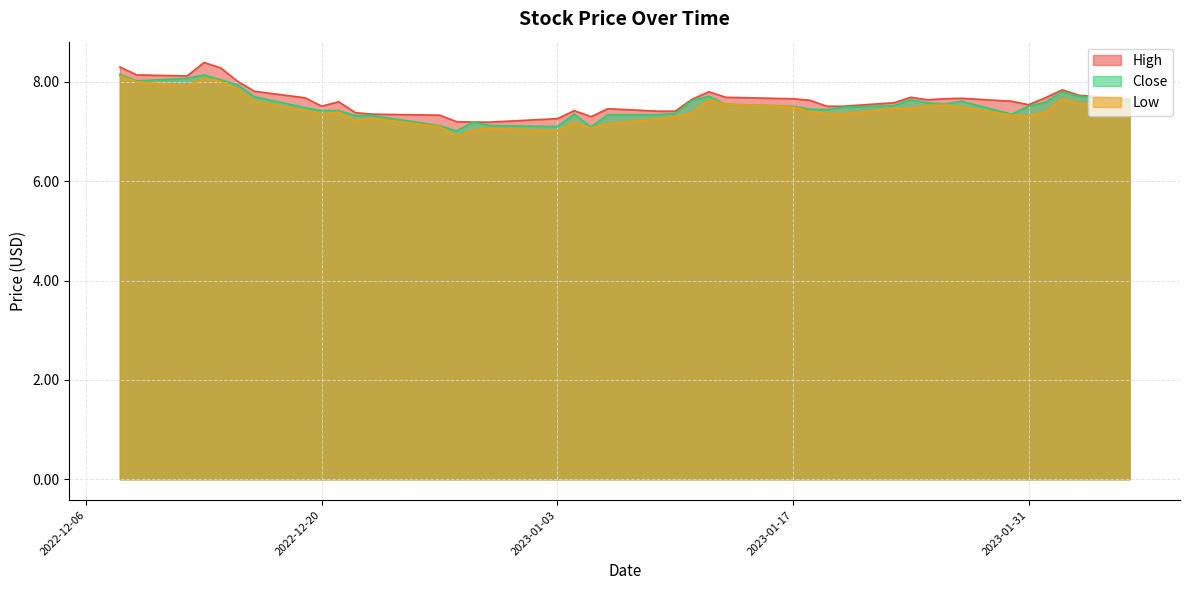

Reading left to right, extract all data points from this chart.

High: 2022-12-08=8.3	2022-12-09=8.1	2022-12-12=8.1	2022-12-13=8.4	2022-12-14=8.3	2022-12-15=8.0	2022-12-16=7.8	2022-12-19=7.7	2022-12-20=7.5	2022-12-21=7.6	2022-12-22=7.4	2022-12-23=7.3	2022-12-27=7.3	2022-12-28=7.2	2022-12-29=7.2	2022-12-30=7.2	2023-01-03=7.3	2023-01-04=7.4	2023-01-05=7.3	2023-01-06=7.5	2023-01-09=7.4	2023-01-10=7.4	2023-01-11=7.7	2023-01-12=7.8	2023-01-13=7.7	2023-01-17=7.7	2023-01-18=7.6	2023-01-19=7.5	2023-01-20=7.5	2023-01-23=7.6	2023-01-24=7.7	2023-01-25=7.6	2023-01-26=7.7	2023-01-27=7.7	2023-01-30=7.6	2023-01-31=7.5	2023-02-01=7.7	2023-02-02=7.8	2023-02-03=7.7	2023-02-06=7.7
Low: 2022-12-08=8.1	2022-12-09=8.0	2022-12-12=7.9	2022-12-13=8.1	2022-12-14=8.0	2022-12-15=7.8	2022-12-16=7.6	2022-12-19=7.4	2022-12-20=7.3	2022-12-21=7.4	2022-12-22=7.2	2022-12-23=7.3	2022-12-27=7.1	2022-12-28=6.9	2022-12-29=7.0	2022-12-30=7.1	2023-01-03=7.0	2023-01-04=7.2	2023-01-05=7.1	2023-01-06=7.2	2023-01-09=7.2	2023-01-10=7.3	2023-01-11=7.4	2023-01-12=7.6	2023-01-13=7.6	2023-01-17=7.5	2023-01-18=7.4	2023-01-19=7.4	2023-01-20=7.3	2023-01-23=7.5	2023-01-24=7.5	2023-01-25=7.5	2023-01-26=7.5	2023-01-27=7.5	2023-01-30=7.3	2023-01-31=7.3	2023-02-01=7.4	2023-02-02=7.7	2023-02-03=7.6	2023-02-06=7.5
Close: 2022-12-08=8.1	2022-12-09=8.0	2022-12-12=8.1	2022-12-13=8.1	2022-12-14=8.0	2022-12-15=7.9	2022-12-16=7.7	2022-12-19=7.5	2022-12-20=7.4	2022-12-21=7.4	2022-12-22=7.3	2022-12-23=7.3	2022-12-27=7.1	2022-12-28=7.0	2022-12-29=7.2	2022-12-30=7.1	2023-01-03=7.1	2023-01-04=7.3	2023-01-05=7.1	2023-01-06=7.3	2023-01-09=7.3	2023-01-10=7.4	2023-01-11=7.6	2023-01-12=7.7	2023-01-13=7.6	2023-01-17=7.5	2023-01-18=7.4	2023-01-19=7.4	2023-01-20=7.5	2023-01-23=7.5	2023-01-24=7.6	2023-01-25=7.6	2023-01-26=7.6	2023-01-27=7.6	2023-01-30=7.3	2023-01-31=7.5	2023-02-01=7.6	2023-02-02=7.8	2023-02-03=7.7	2023-02-06=7.6